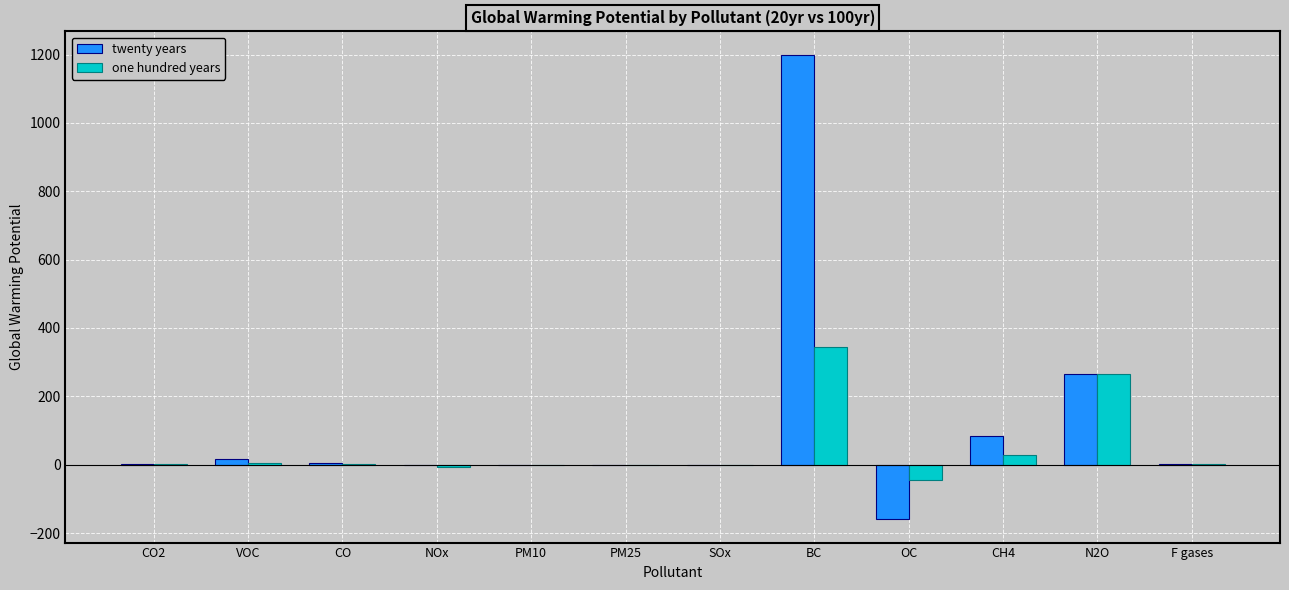

What is the maximum value shown in the chart?

1200.0